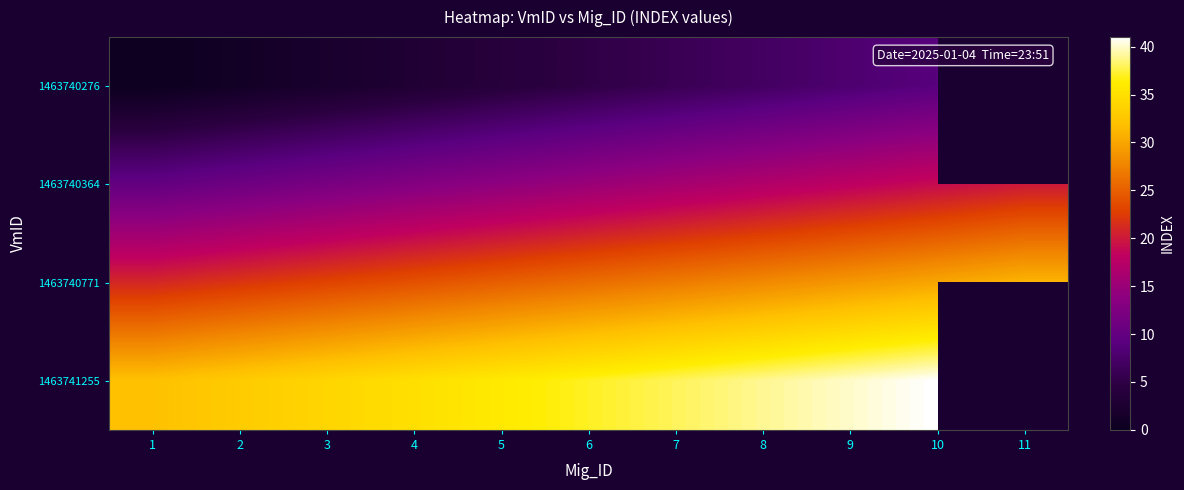

What is the sum of all 1463740364 values?

165.0